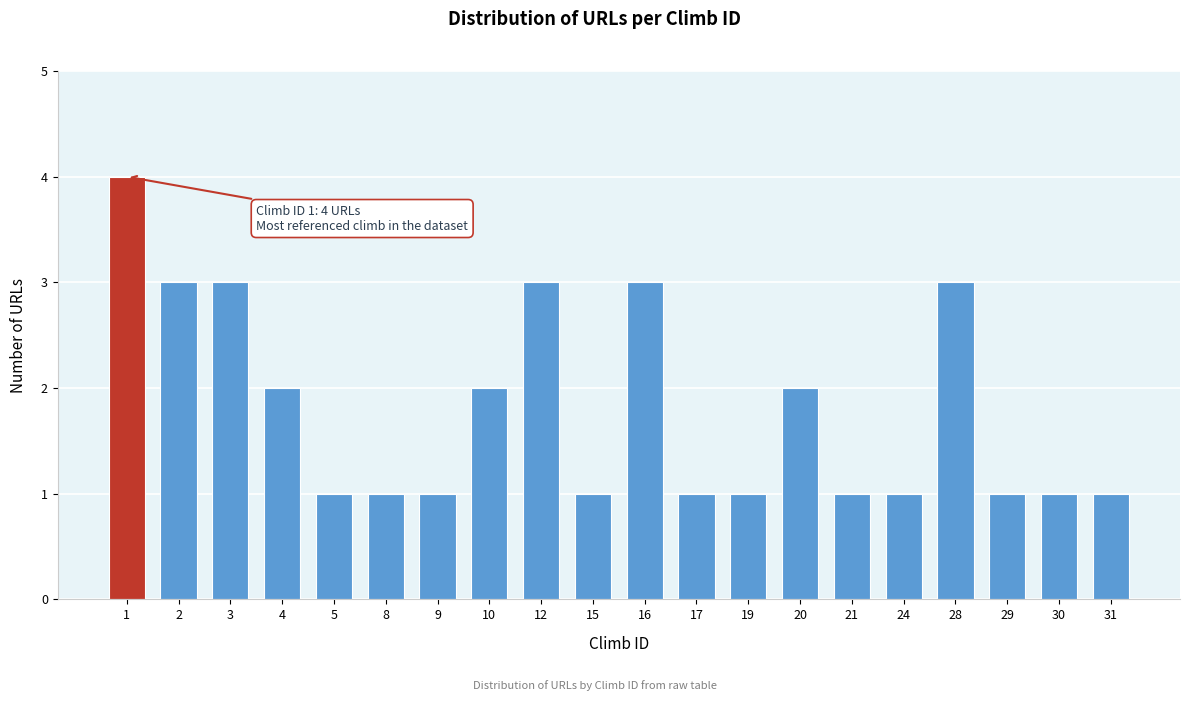

Reading left to right, transcribe all the data shown in this chart.

4	3	3	2	1	1	1	2	3	1	3	1	1	2	1	1	3	1	1	1